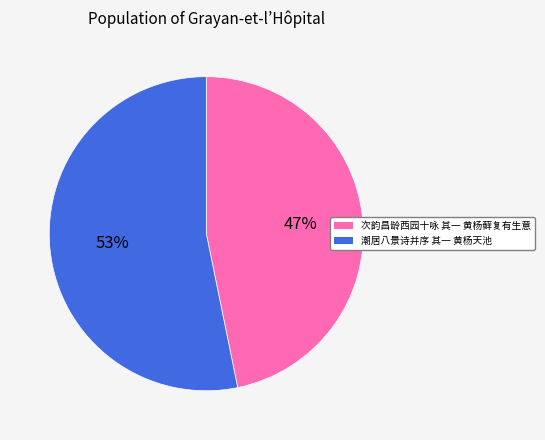

Is it true that 次韵昌龄西园十咏 其一 黄杨藓复有生意 is 47% of the pie?

True